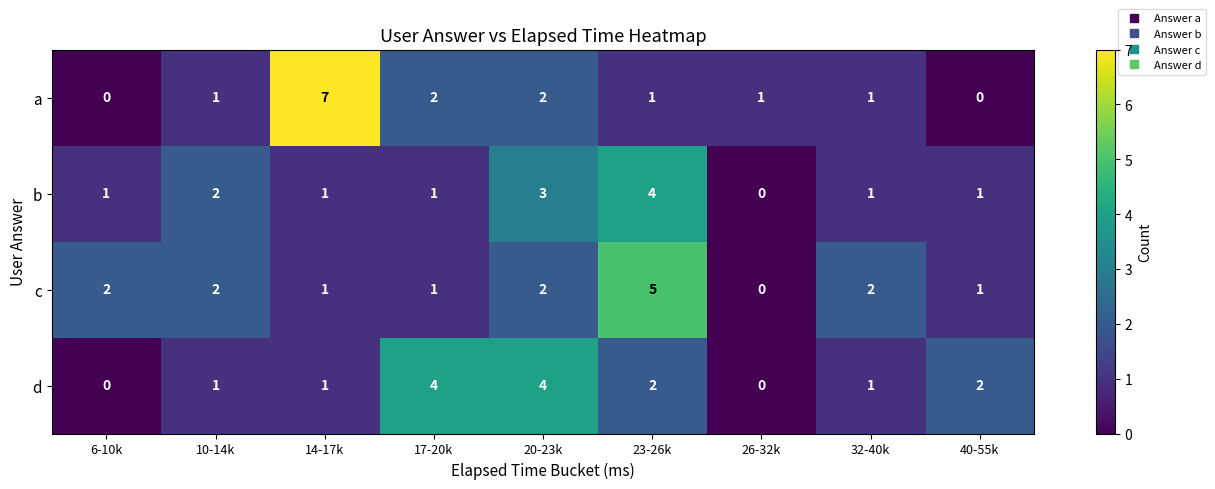

What is the difference between the highest and lowest values at 20-23k?

2